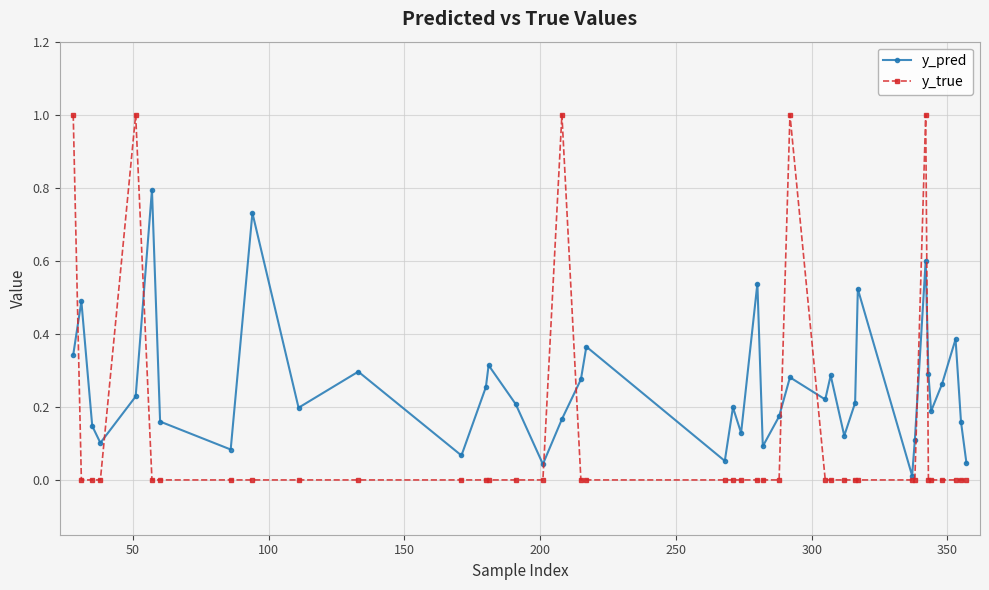

True or false: y_pred has more than 0 points higher than both neighbors.

True